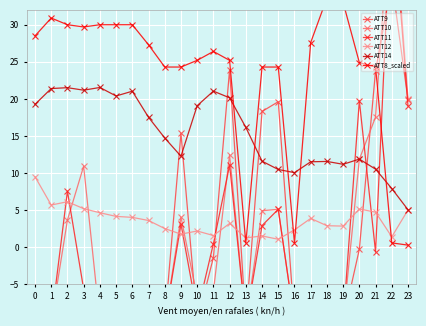

How many intersections are there between ATT8_scaled and ATT9?

1